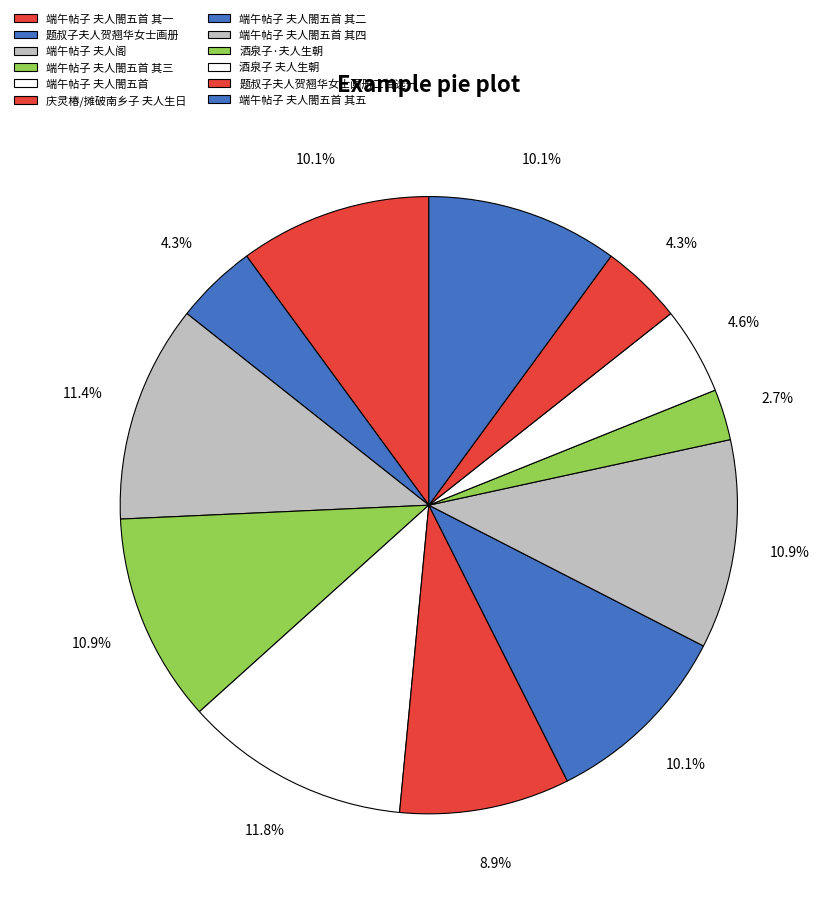

How many slices are in this pie chart?

12